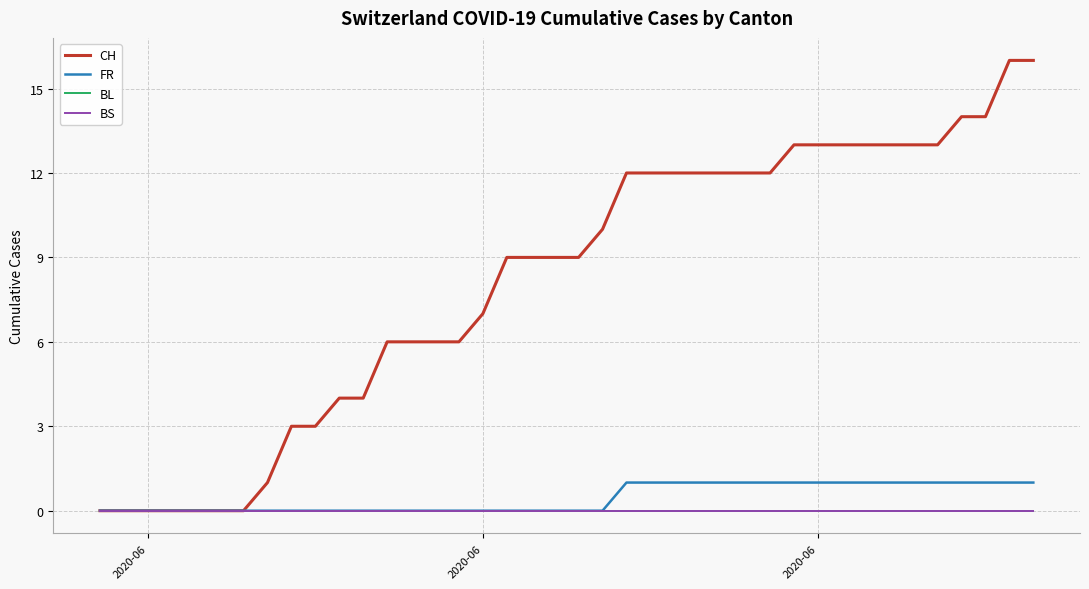

Does the chart display data point markers on the line(s)?

No